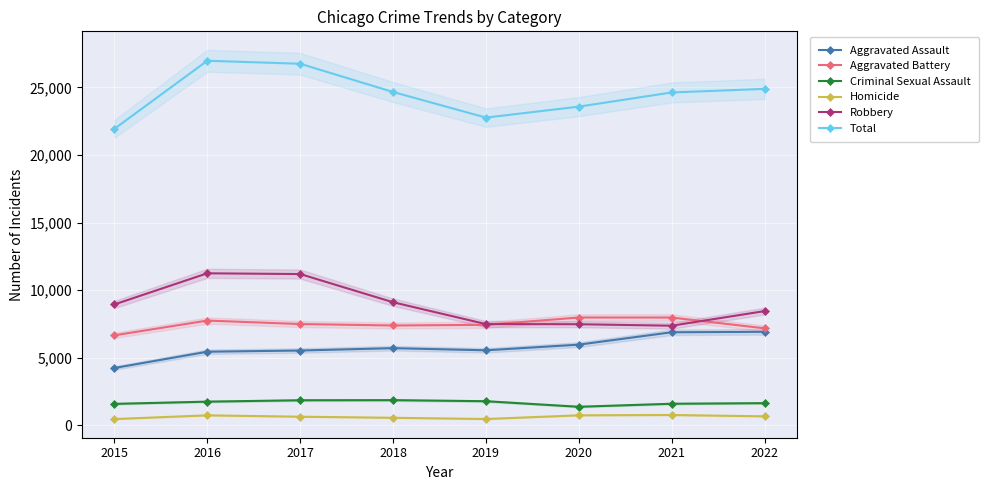

Reading left to right, list all the values displayed in this chart.

Aggravated Assault: 4251	5454	5541	5717	5558	5976	6892	6925
Aggravated Battery: 6666	7757	7500	7393	7442	7983	7981	7184
Criminal Sexual Assault: 1597	1761	1864	1872	1793	1382	1605	1649
Homicide: 473	748	647	567	477	750	773	675
Robbery: 8950	11252	11197	9112	7497	7487	7376	8457
Total: 21937	26972	26749	24661	22767	23578	24627	24890